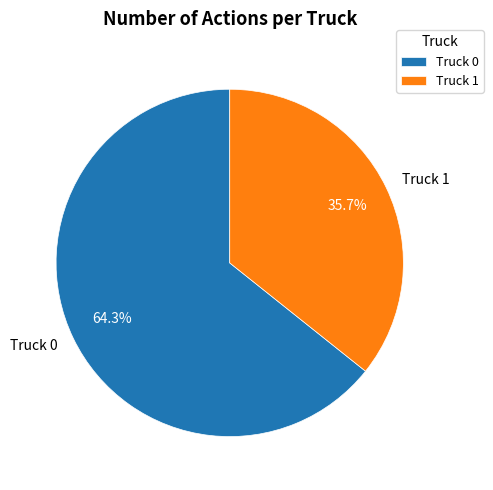

Is Truck 0 the majority of the pie?

Yes